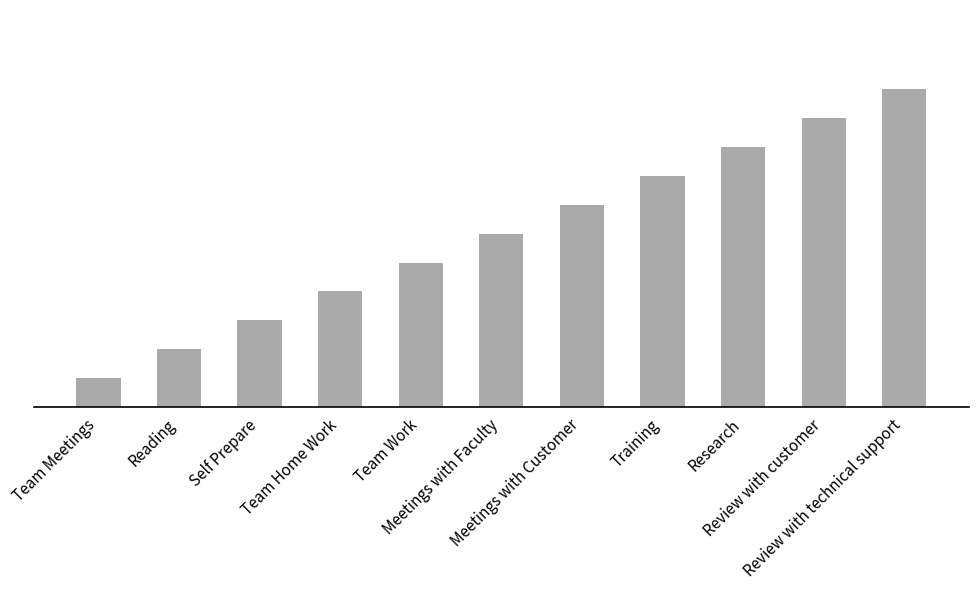

What is the sum of the values at Reading and Team Home Work?

6